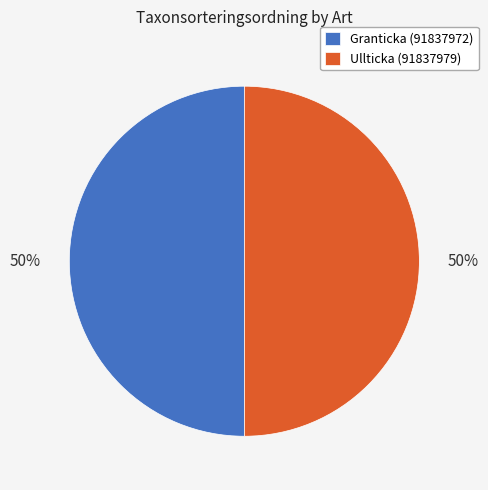

How many segments does this pie chart have?

2